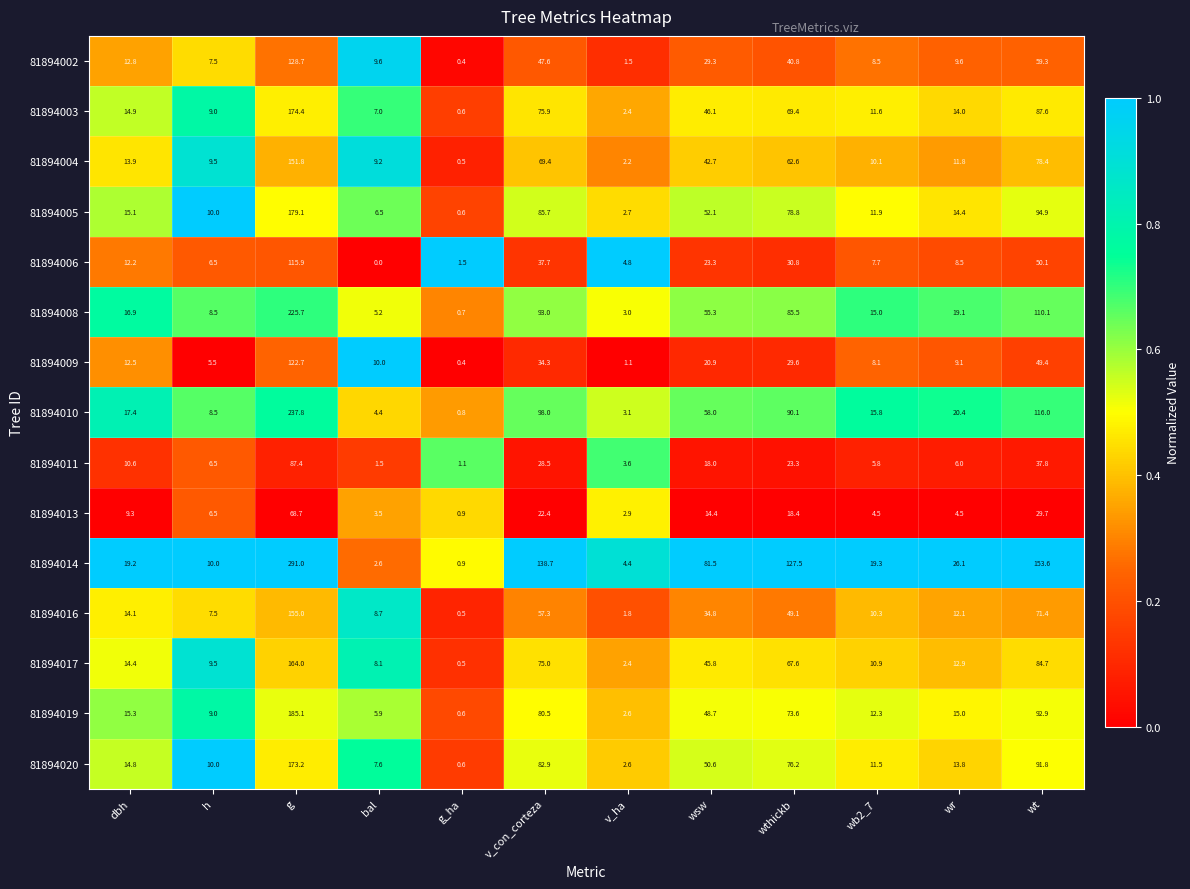

What is the difference between the maximum and minimum values in the 81894006 series?

115.9